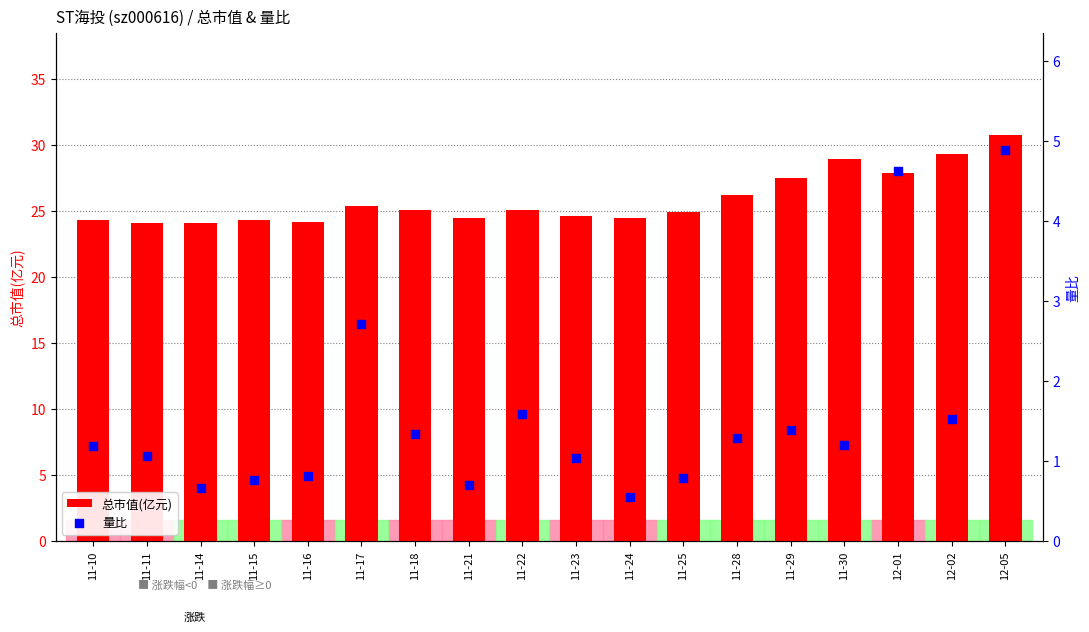

What are all the series names shown in the legend?

总市值(亿元), 量比